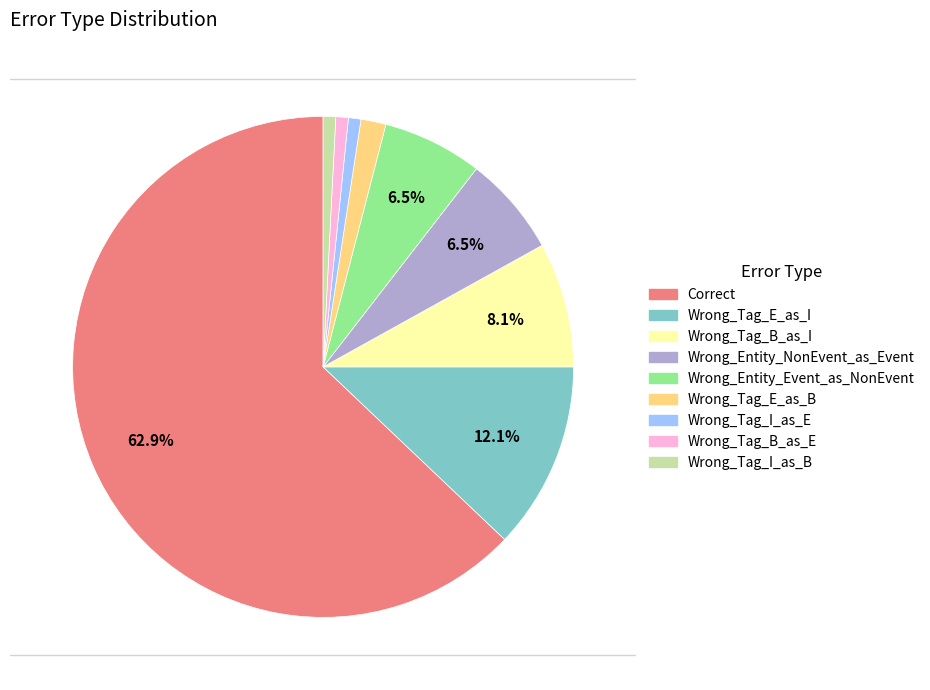

Does Wrong_Entity_Event_as_NonEvent represent more than half of the total?

No